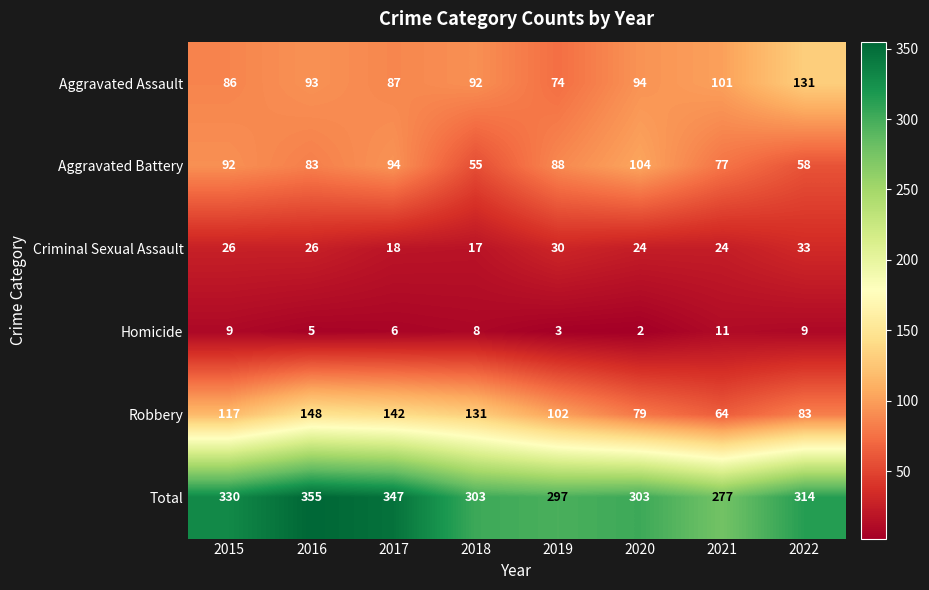

How many Homicide values are between 5 and 9?

5